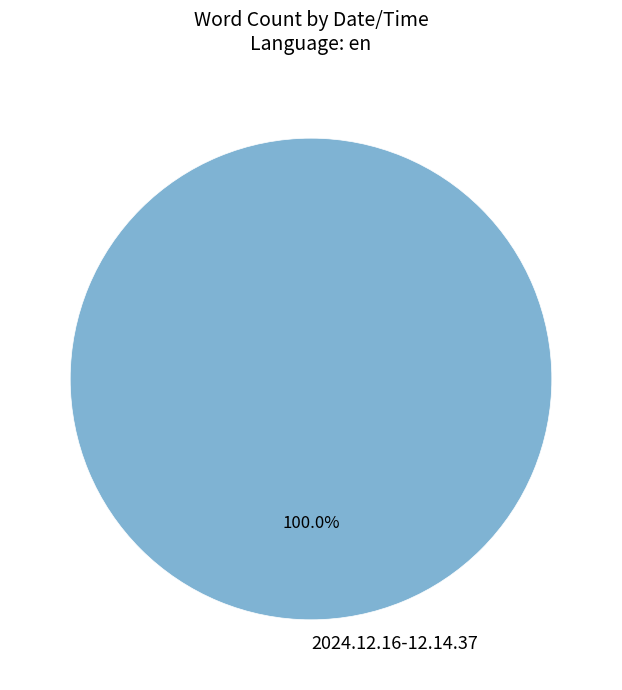

Is there a majority slice in this chart?

Yes